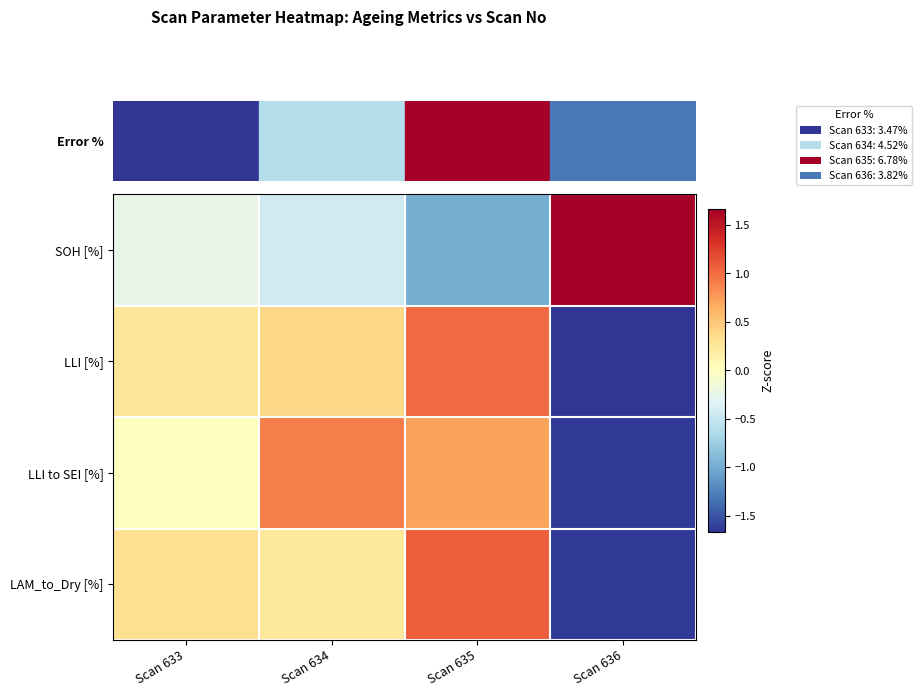

List the series in order of their overall mean, highest first.

SOH [%], LLI to SEI [%], LLI [%], LAM_to_Dry [%]